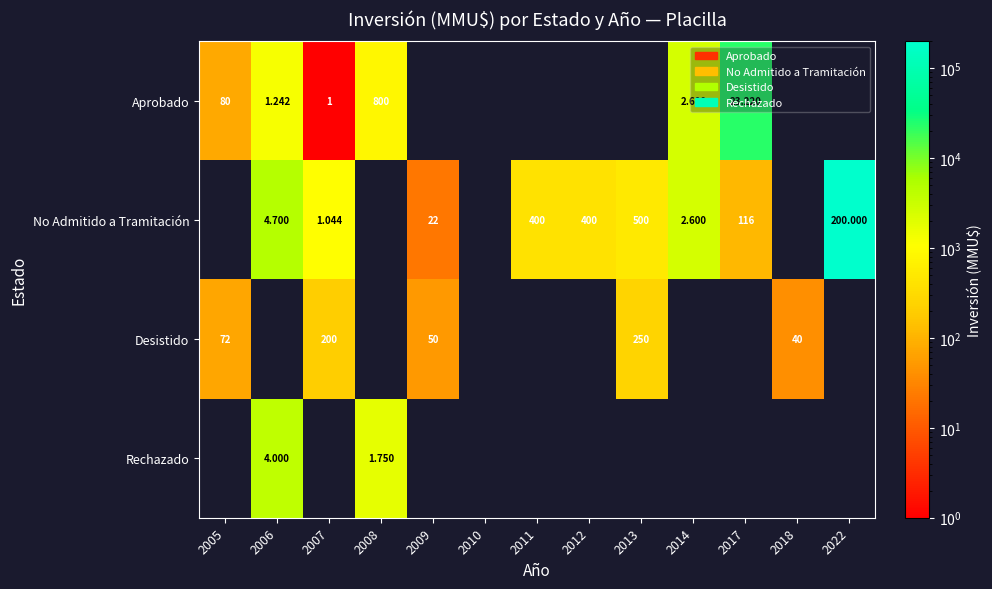

Which series has the largest range (max minus min)?

row_1